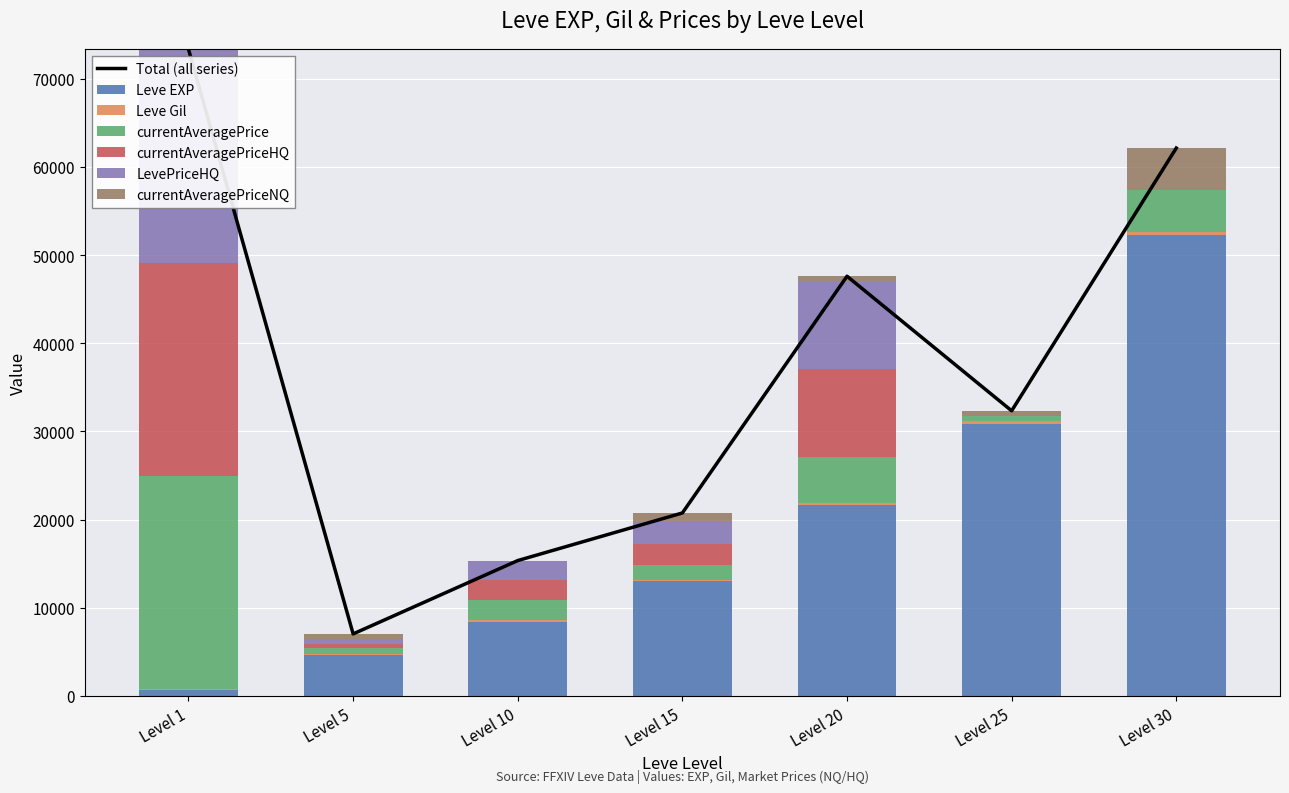

Does the chart contain any negative values?

No